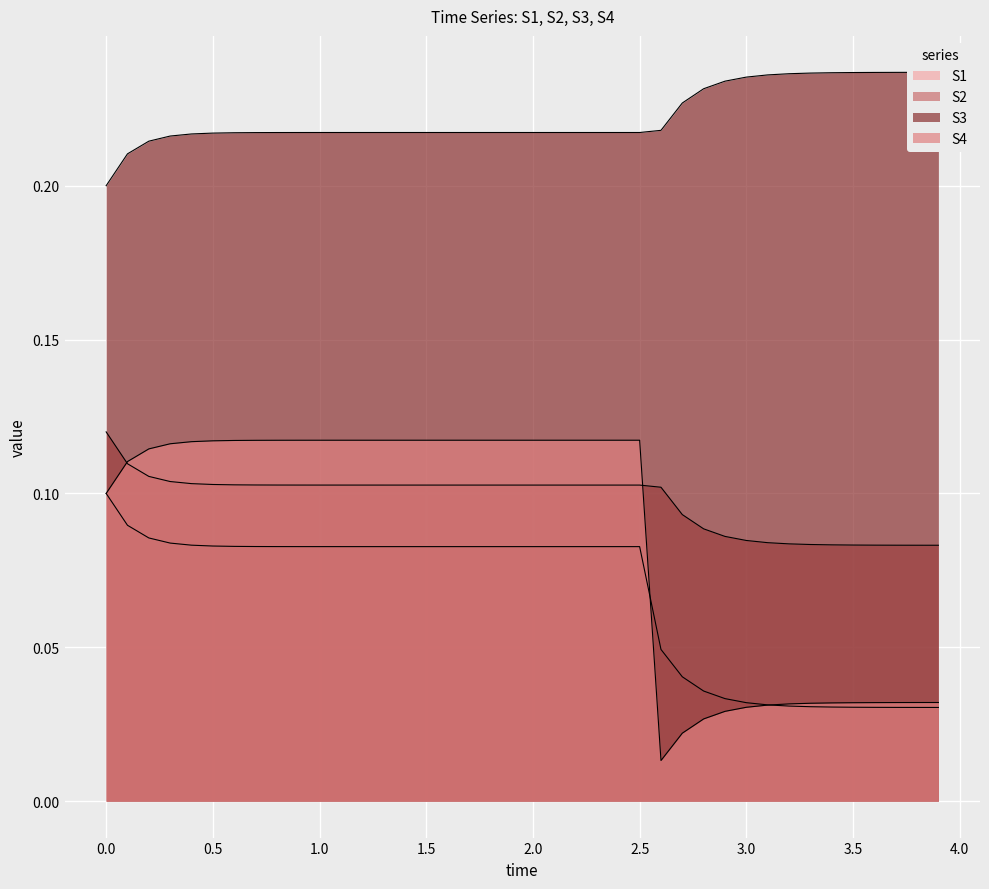

True or false: S4 has more than 2 interior local peaks.

False